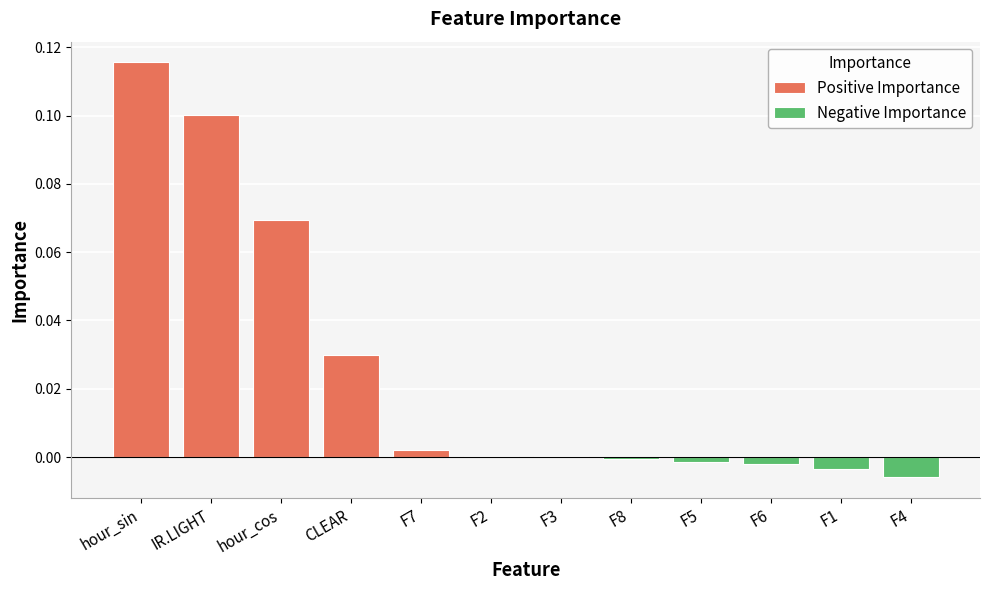

List the labels in order of value, largest first.

hour_sin, IR.LIGHT, hour_cos, CLEAR, F7, F2, F3, F8, F5, F6, F1, F4